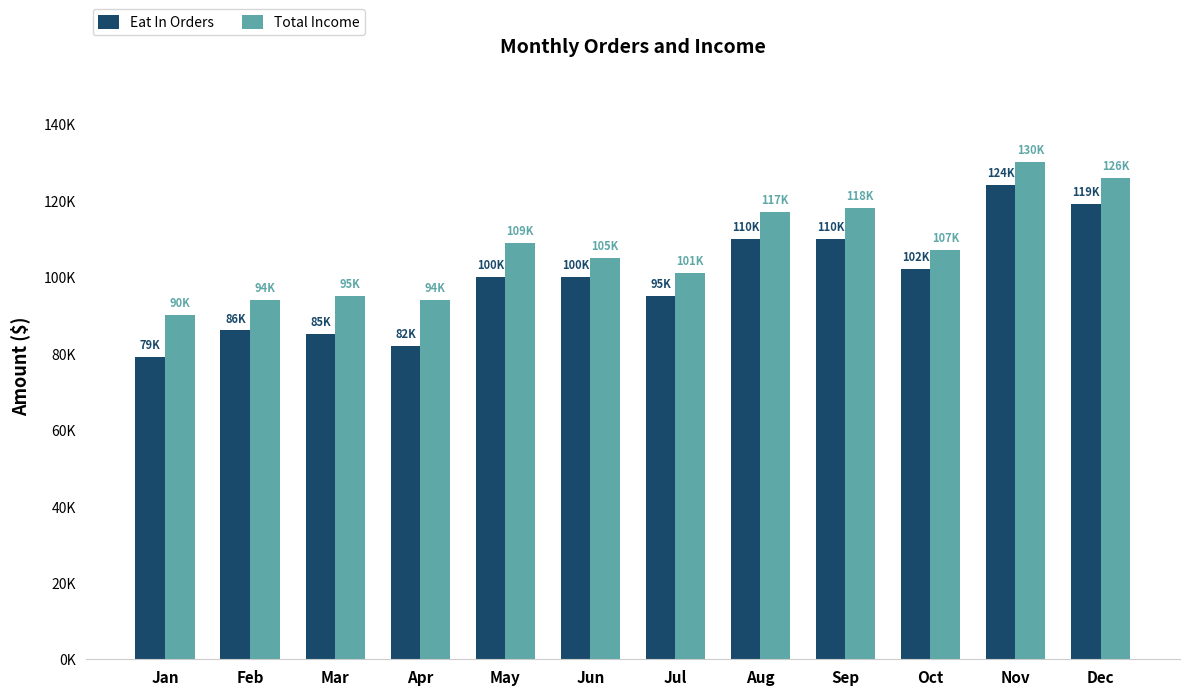

What is the greatest value displayed?

130000